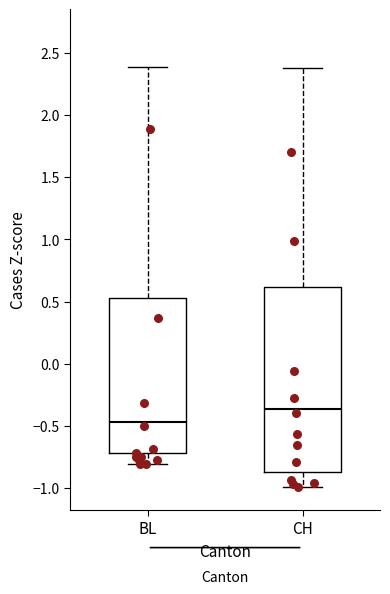

Where does the lower whisker of the box for BL end on the y-axis? The values are not printed on the chart, so give them approximately, as read against the axis.

-0.80